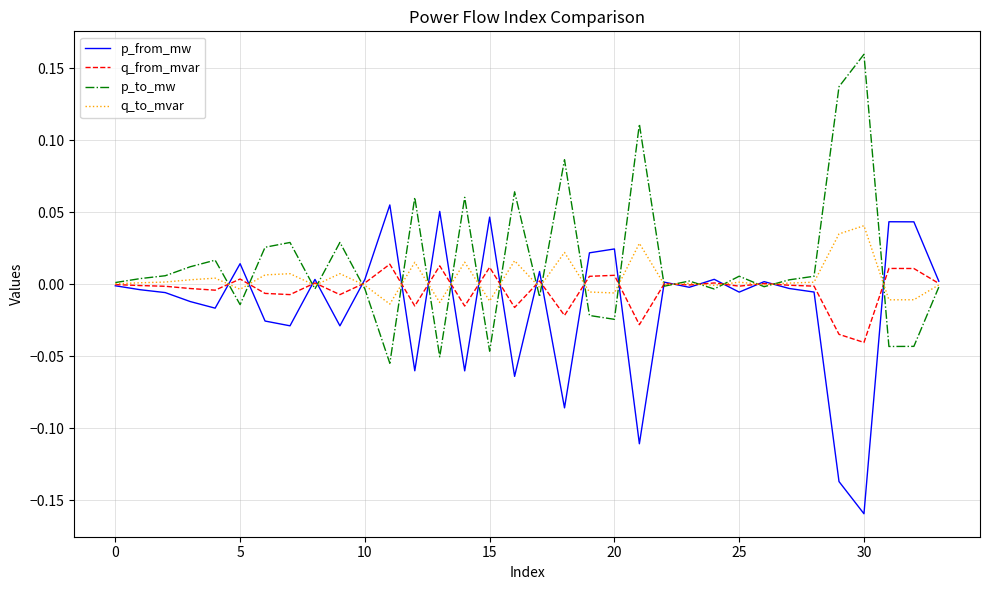

List the series in order of their peak value, lowest first.

q_from_mvar, q_to_mvar, p_from_mw, p_to_mw